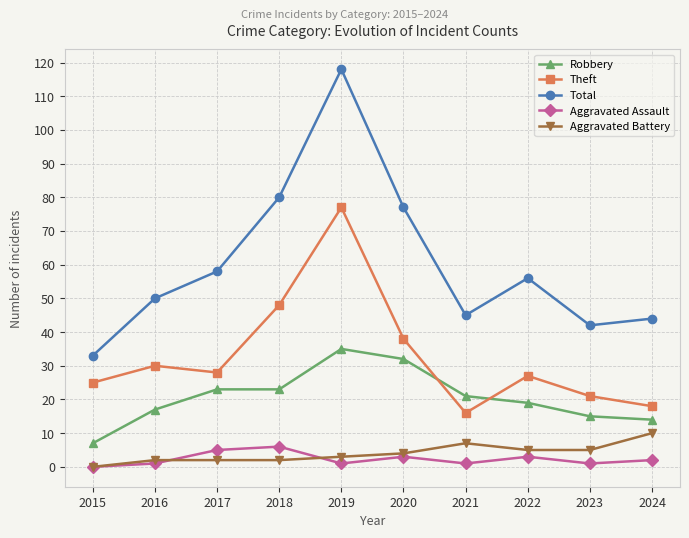

The value of Theft at 2023 is 21. True or false?

True